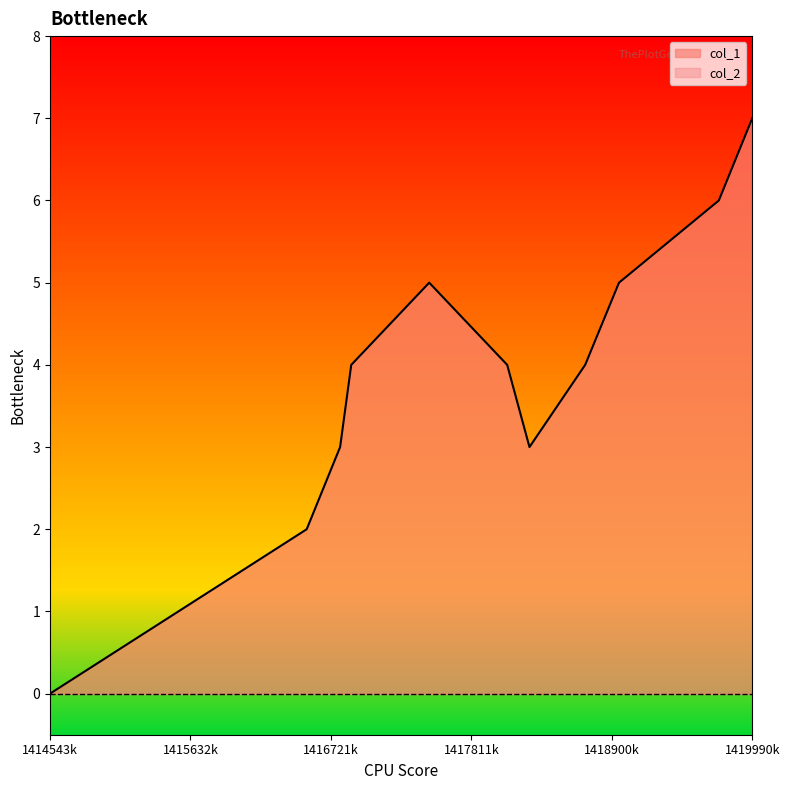

Count the values in the range 3 to 5.

7